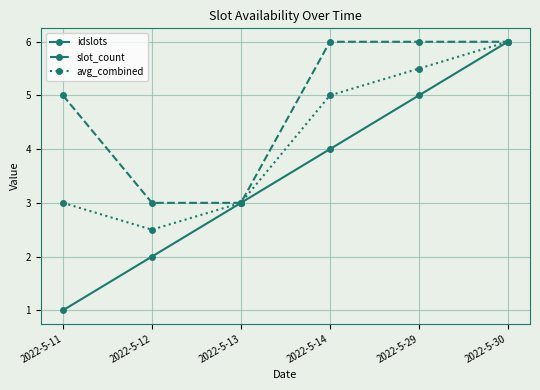

Rank the series at 2022-5-14 from lowest to highest value.

idslots, avg_combined, slot_count